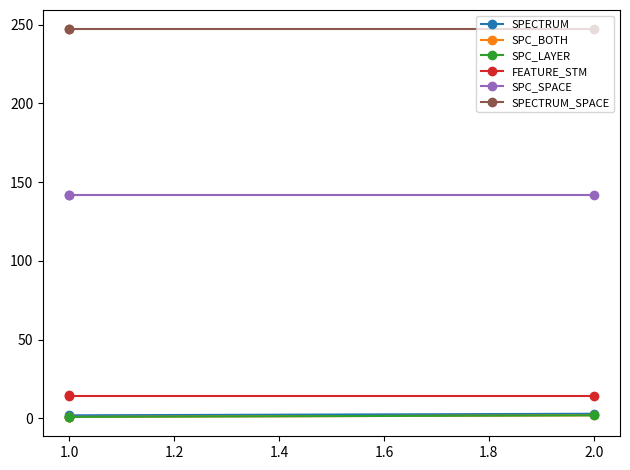

Is the value of SPC_BOTH at 1.0 greater than the value of SPECTRUM at 1.0?

No